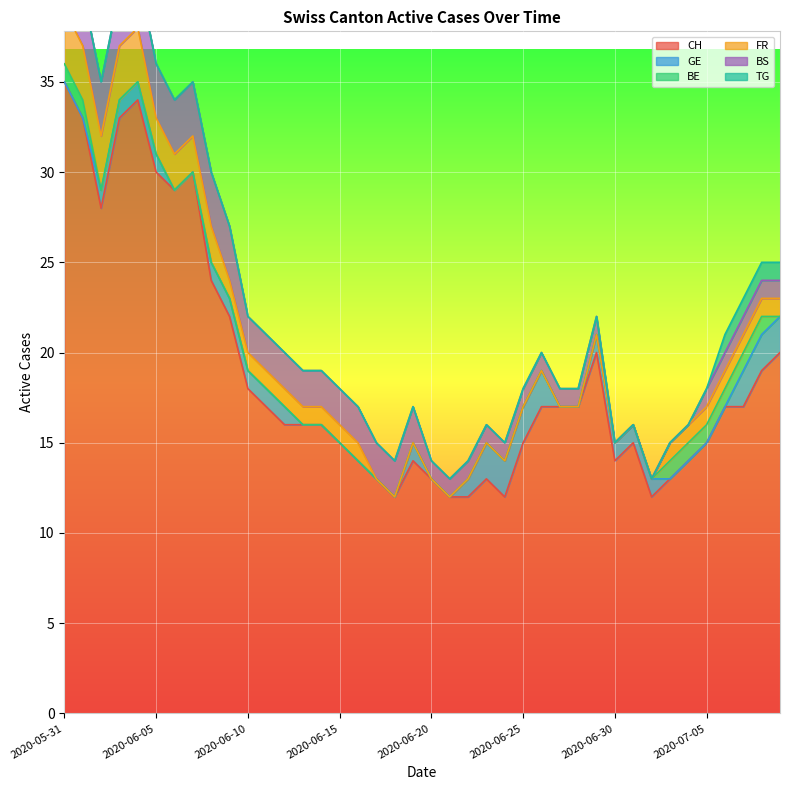

Reading right to left, extract all data points from this chart.

CH: 2020-07-09=20	2020-07-08=19	2020-07-07=17	2020-07-06=17	2020-07-05=15	2020-07-04=14	2020-07-03=13	2020-07-02=12	2020-07-01=15	2020-06-30=14	2020-06-29=20	2020-06-28=17	2020-06-27=17	2020-06-26=17	2020-06-25=15	2020-06-24=12	2020-06-23=13	2020-06-22=12	2020-06-21=12	2020-06-20=13	2020-06-19=14	2020-06-18=12	2020-06-17=13	2020-06-16=14	2020-06-15=15	2020-06-14=16	2020-06-13=16	2020-06-12=16	2020-06-11=17	2020-06-10=18	2020-06-09=22	2020-06-08=24	2020-06-07=30	2020-06-06=29	2020-06-05=30	2020-06-04=34	2020-06-03=33	2020-06-02=28	2020-06-01=33	2020-05-31=35
GE: 2020-07-09=2	2020-07-08=2	2020-07-07=2	2020-07-06=0	2020-07-05=0	2020-07-04=0	2020-07-03=0	2020-07-02=1	2020-07-01=1	2020-06-30=1	2020-06-29=1	2020-06-28=0	2020-06-27=0	2020-06-26=2	2020-06-25=2	2020-06-24=2	2020-06-23=2	2020-06-22=1	2020-06-21=0	2020-06-20=0	2020-06-19=1	2020-06-18=0	2020-06-17=0	2020-06-16=0	2020-06-15=0	2020-06-14=0	2020-06-13=0	2020-06-12=1	2020-06-11=1	2020-06-10=1	2020-06-09=1	2020-06-08=1	2020-06-07=0	2020-06-06=0	2020-06-05=1	2020-06-04=1	2020-06-03=1	2020-06-02=1	2020-06-01=0	2020-05-31=0
BE: 2020-07-09=0	2020-07-08=1	2020-07-07=1	2020-07-06=1	2020-07-05=1	2020-07-04=1	2020-07-03=1	2020-07-02=0	2020-07-01=0	2020-06-30=0	2020-06-29=0	2020-06-28=0	2020-06-27=0	2020-06-26=0	2020-06-25=0	2020-06-24=0	2020-06-23=0	2020-06-22=0	2020-06-21=0	2020-06-20=0	2020-06-19=0	2020-06-18=0	2020-06-17=0	2020-06-16=0	2020-06-15=0	2020-06-14=0	2020-06-13=0	2020-06-12=0	2020-06-11=0	2020-06-10=0	2020-06-09=0	2020-06-08=0	2020-06-07=0	2020-06-06=0	2020-06-05=0	2020-06-04=0	2020-06-03=0	2020-06-02=0	2020-06-01=1	2020-05-31=1
FR: 2020-07-09=1	2020-07-08=1	2020-07-07=1	2020-07-06=1	2020-07-05=1	2020-07-04=1	2020-07-03=1	2020-07-02=0	2020-07-01=0	2020-06-30=0	2020-06-29=0	2020-06-28=0	2020-06-27=0	2020-06-26=0	2020-06-25=0	2020-06-24=0	2020-06-23=0	2020-06-22=0	2020-06-21=0	2020-06-20=0	2020-06-19=0	2020-06-18=0	2020-06-17=0	2020-06-16=1	2020-06-15=1	2020-06-14=1	2020-06-13=1	2020-06-12=1	2020-06-11=1	2020-06-10=1	2020-06-09=1	2020-06-08=2	2020-06-07=2	2020-06-06=2	2020-06-05=2	2020-06-04=3	2020-06-03=3	2020-06-02=3	2020-06-01=3	2020-05-31=3
BS: 2020-07-09=1	2020-07-08=1	2020-07-07=1	2020-07-06=1	2020-07-05=1	2020-07-04=0	2020-07-03=0	2020-07-02=0	2020-07-01=0	2020-06-30=0	2020-06-29=1	2020-06-28=1	2020-06-27=1	2020-06-26=1	2020-06-25=1	2020-06-24=1	2020-06-23=1	2020-06-22=1	2020-06-21=1	2020-06-20=1	2020-06-19=2	2020-06-18=2	2020-06-17=2	2020-06-16=2	2020-06-15=2	2020-06-14=2	2020-06-13=2	2020-06-12=2	2020-06-11=2	2020-06-10=2	2020-06-09=3	2020-06-08=3	2020-06-07=3	2020-06-06=3	2020-06-05=3	2020-06-04=3	2020-06-03=3	2020-06-02=3	2020-06-01=3	2020-05-31=3
TG: 2020-07-09=1	2020-07-08=1	2020-07-07=1	2020-07-06=1	2020-07-05=0	2020-07-04=0	2020-07-03=0	2020-07-02=0	2020-07-01=0	2020-06-30=0	2020-06-29=0	2020-06-28=0	2020-06-27=0	2020-06-26=0	2020-06-25=0	2020-06-24=0	2020-06-23=0	2020-06-22=0	2020-06-21=0	2020-06-20=0	2020-06-19=0	2020-06-18=0	2020-06-17=0	2020-06-16=0	2020-06-15=0	2020-06-14=0	2020-06-13=0	2020-06-12=0	2020-06-11=0	2020-06-10=0	2020-06-09=0	2020-06-08=0	2020-06-07=0	2020-06-06=0	2020-06-05=0	2020-06-04=0	2020-06-03=0	2020-06-02=0	2020-06-01=0	2020-05-31=0